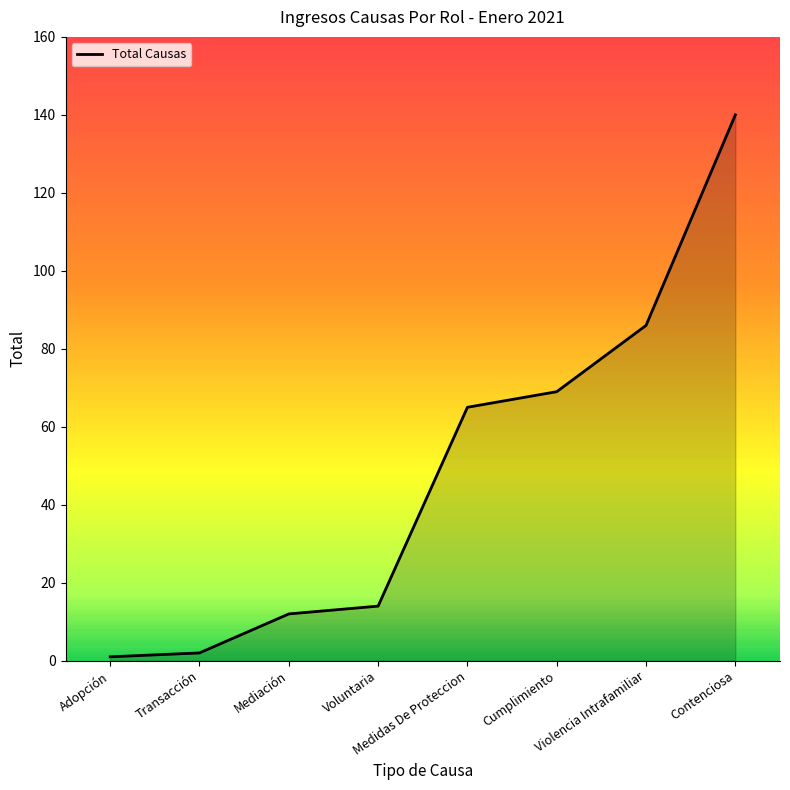

What is the minimum value shown in the chart?

1